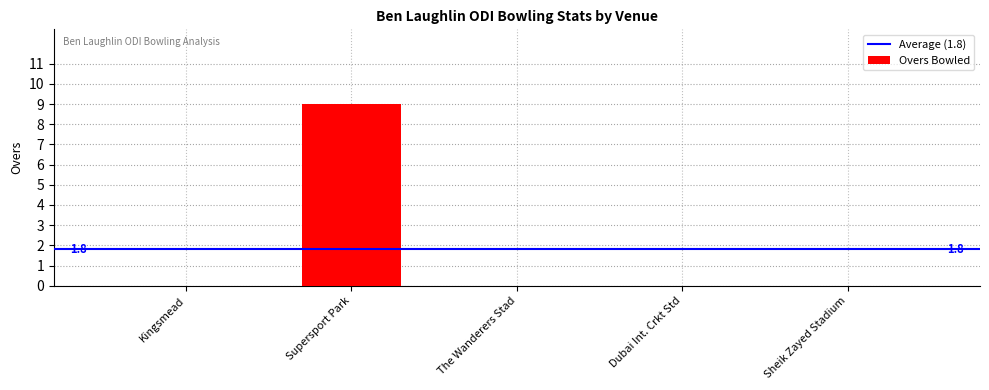

True or false: the data shows 0 at Kingsmead.

True